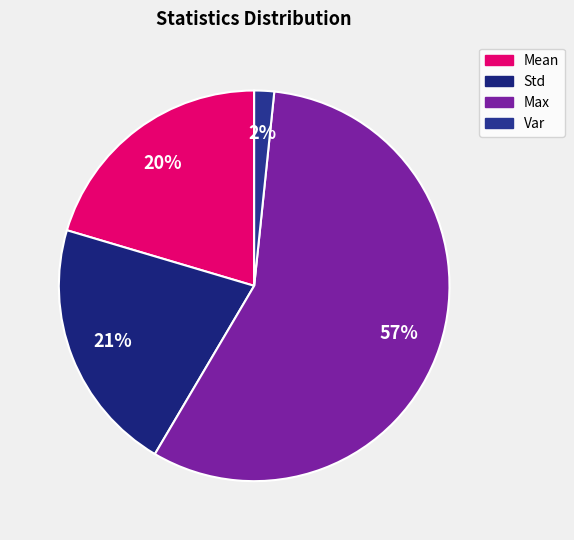

What is the majority slice?

Max